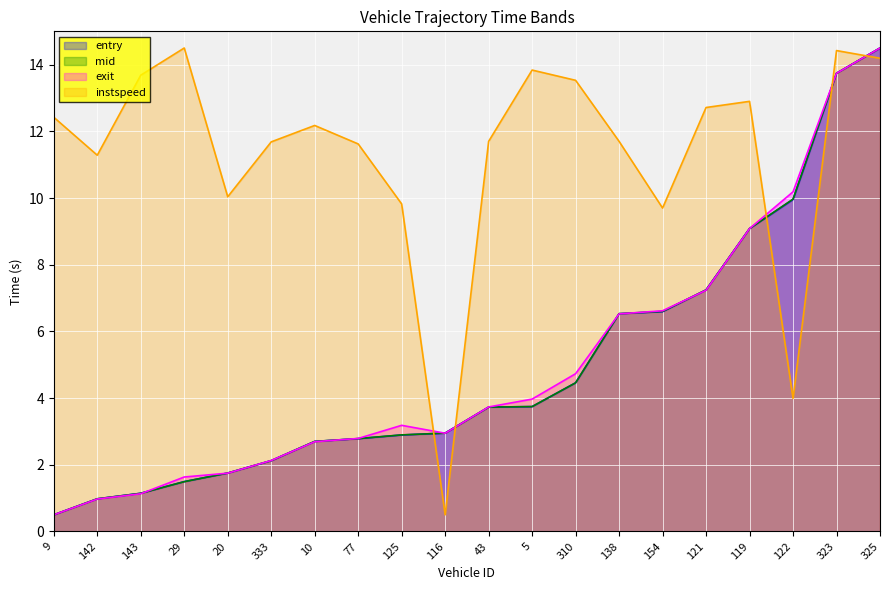

Reading left to right, transcribe all the data shown in this chart.

entry: 9=0.5	142=1.0	143=1.1	29=1.5	20=1.8	333=2.1	10=2.7	77=2.8	125=2.9	116=3.0	43=3.7	5=3.7	310=4.5	138=6.5	154=6.6	121=7.2	119=9.1	122=10.0	323=13.7	325=14.5
mid: 9=0.5	142=1.0	143=1.1	29=1.5	20=1.8	333=2.1	10=2.7	77=2.8	125=2.9	116=3.0	43=3.7	5=3.7	310=4.5	138=6.5	154=6.6	121=7.2	119=9.1	122=10.0	323=13.7	325=14.5
exit: 9=0.5	142=1.0	143=1.1	29=1.6	20=1.7	333=2.1	10=2.7	77=2.8	125=3.2	116=2.9	43=3.7	5=4.0	310=4.7	138=6.5	154=6.6	121=7.2	119=9.1	122=10.2	323=13.7	325=14.5
instspeed: 9=12.4	142=11.3	143=13.7	29=14.5	20=10.0	333=11.7	10=12.2	77=11.6	125=9.8	116=0.5	43=11.7	5=13.8	310=13.5	138=11.7	154=9.7	121=12.7	119=12.9	122=4.0	323=14.4	325=14.2